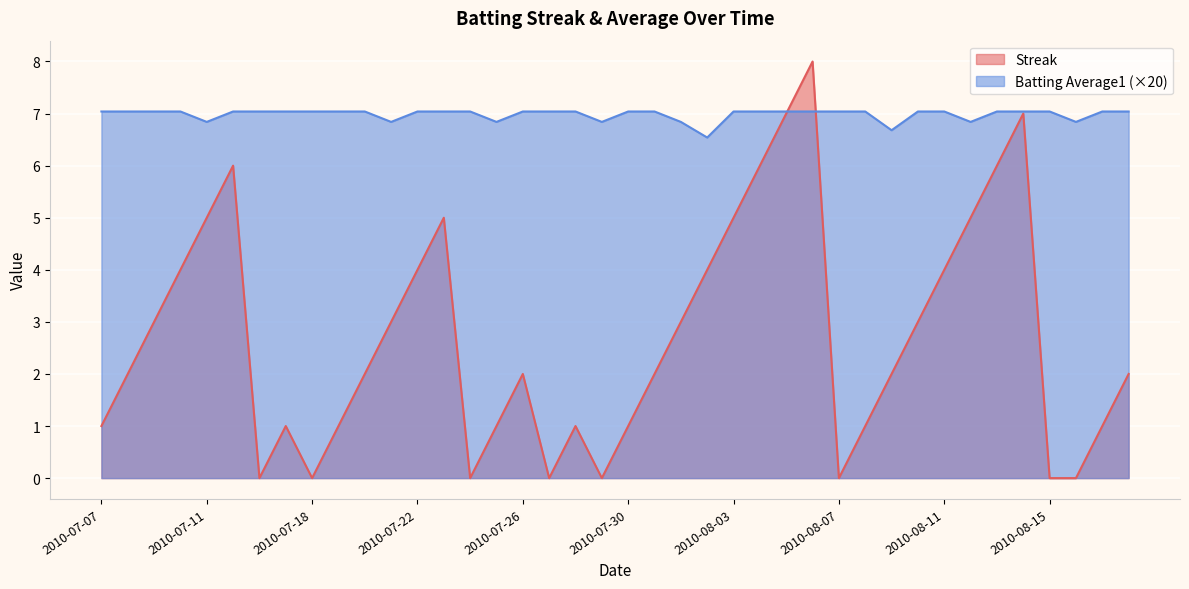

List the labels in order of Streak value, smallest first.

2010-07-16, 2010-07-18, 2010-07-24, 2010-07-27, 2010-07-29, 2010-08-07, 2010-08-15, 2010-08-16, 2010-07-07, 2010-07-17, 2010-07-19, 2010-07-25, 2010-07-28, 2010-07-30, 2010-08-08, 2010-08-17, 2010-07-08, 2010-07-20, 2010-07-26, 2010-07-31, 2010-08-09, 2010-08-18, 2010-07-09, 2010-07-21, 2010-08-01, 2010-08-10, 2010-07-10, 2010-07-22, 2010-08-02, 2010-08-11, 2010-07-11, 2010-07-23, 2010-08-03, 2010-08-12, 2010-07-15, 2010-08-04, 2010-08-13, 2010-08-05, 2010-08-14, 2010-08-06